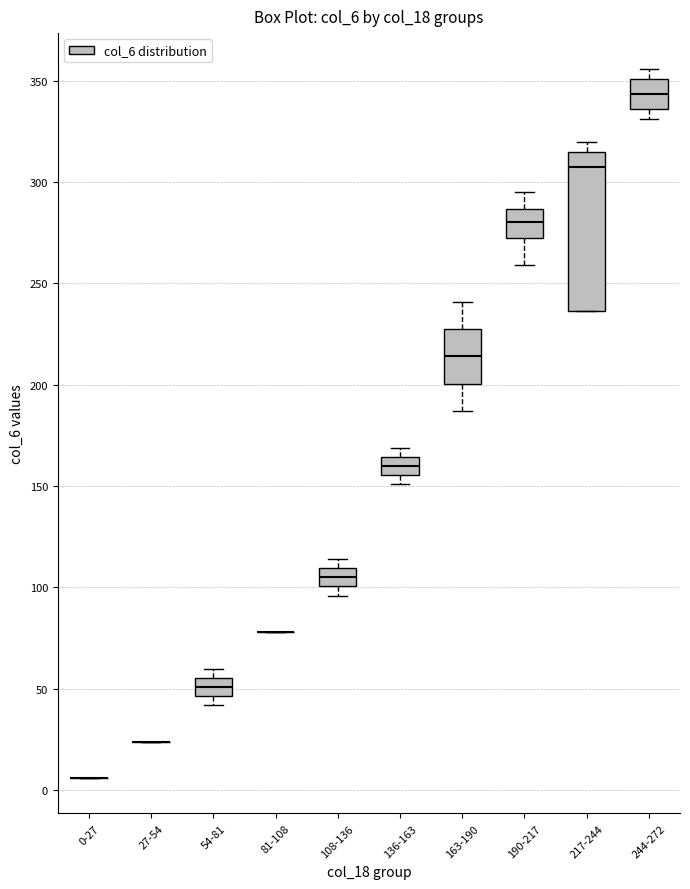

Reading left to right, read every box against the y-axis: the position of its median line, the range the box covers, and the ends of its whiskers. The values are not printed on the chart, so give them approximately, as read against the axis.

0-27: box collapsed to a line at 5, whiskers 5 to 5
27-54: box collapsed to a line at 25, whiskers 25 to 25
54-81: median 50, box 45 to 55, whiskers 40 to 60
81-108: box collapsed to a line at 80, whiskers 80 to 80
108-136: median 105, box 100 to 110, whiskers 95 to 115
136-163: median 160, box 155 to 165, whiskers 150 to 170
163-190: median 215, box 200 to 230, whiskers 185 to 240
190-217: median 280, box 275 to 285, whiskers 260 to 295
217-244: median 310, box 235 to 315, whiskers 235 to 320
244-272: median 345, box 335 to 350, whiskers 330 to 355